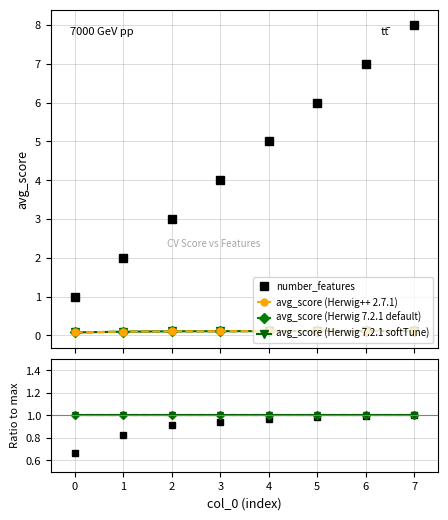

Rank the series by their maximum value, from lowest to highest.

avg_score, number_features